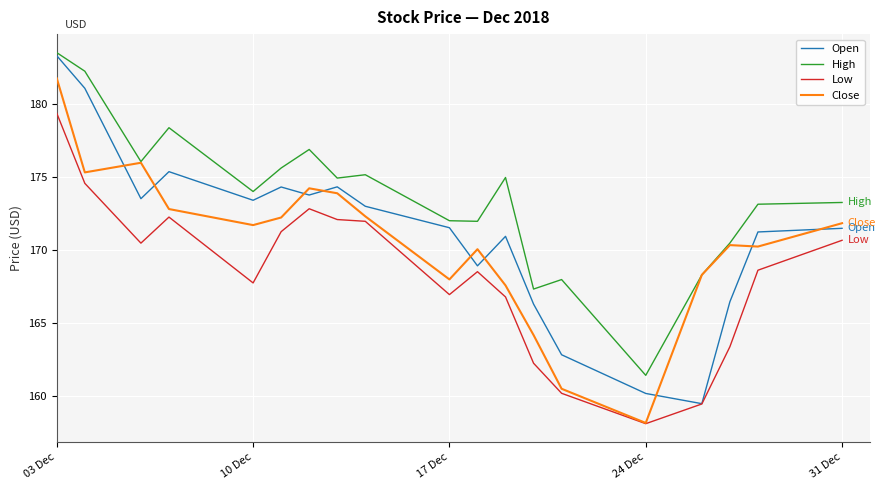

True or false: High and Low cross at least once.

False